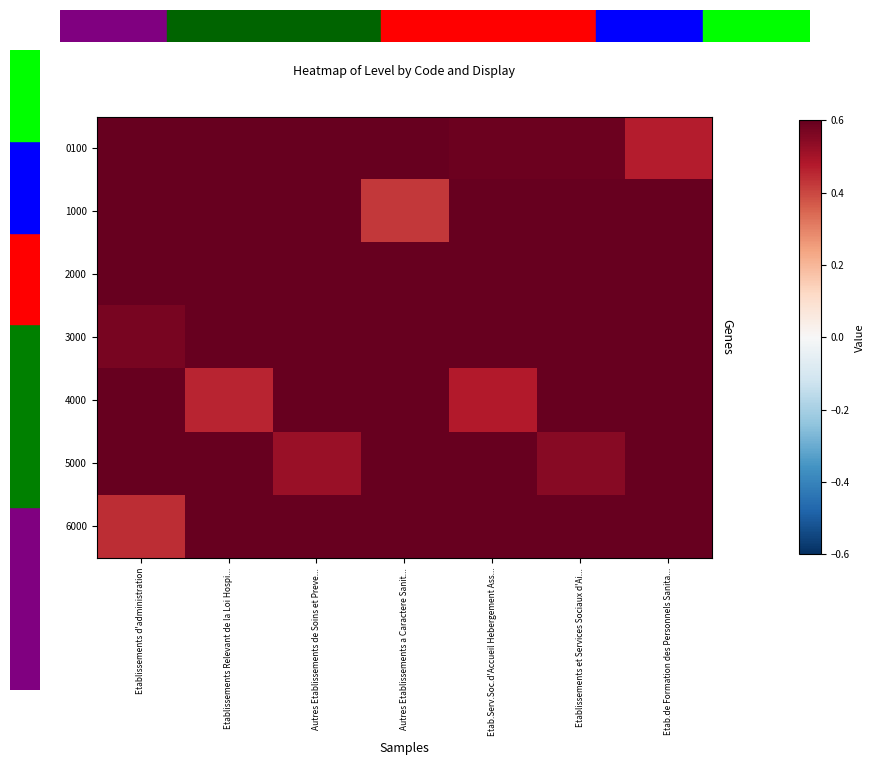

At which category is the sum across all series the highest?

Etab.de Formation des Personnels Sanita...